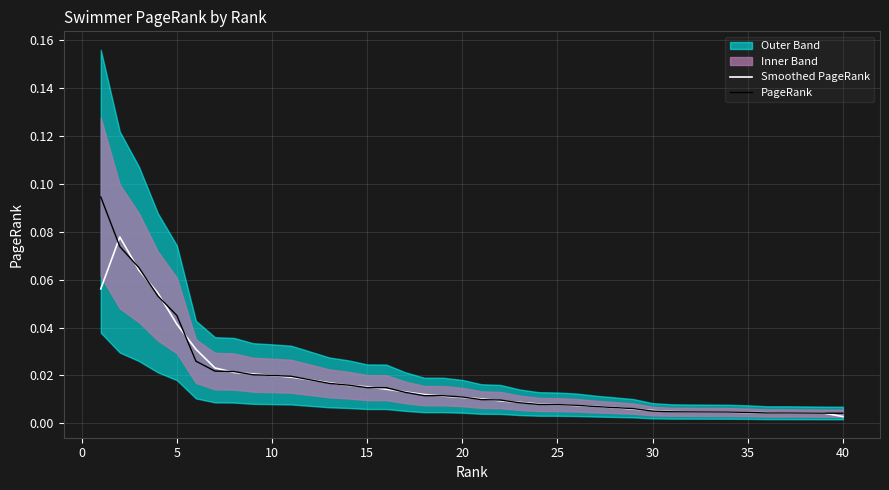

Is the value of Smoothed PageRank at 15 greater than the value of PageRank at 15?

No